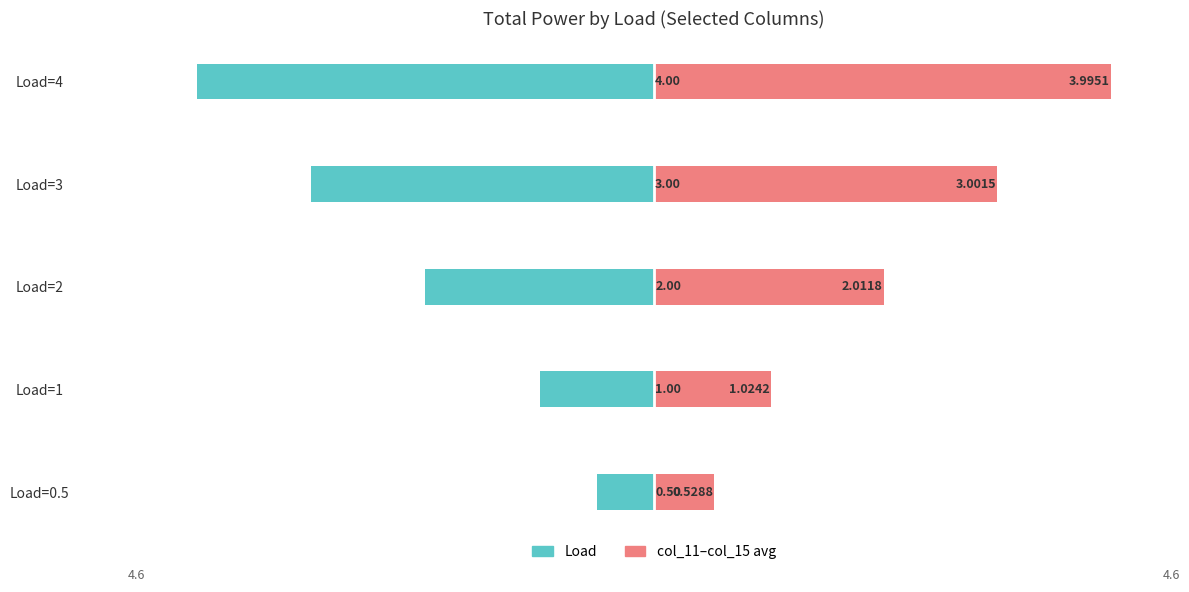

How many bars are there in each group?

2